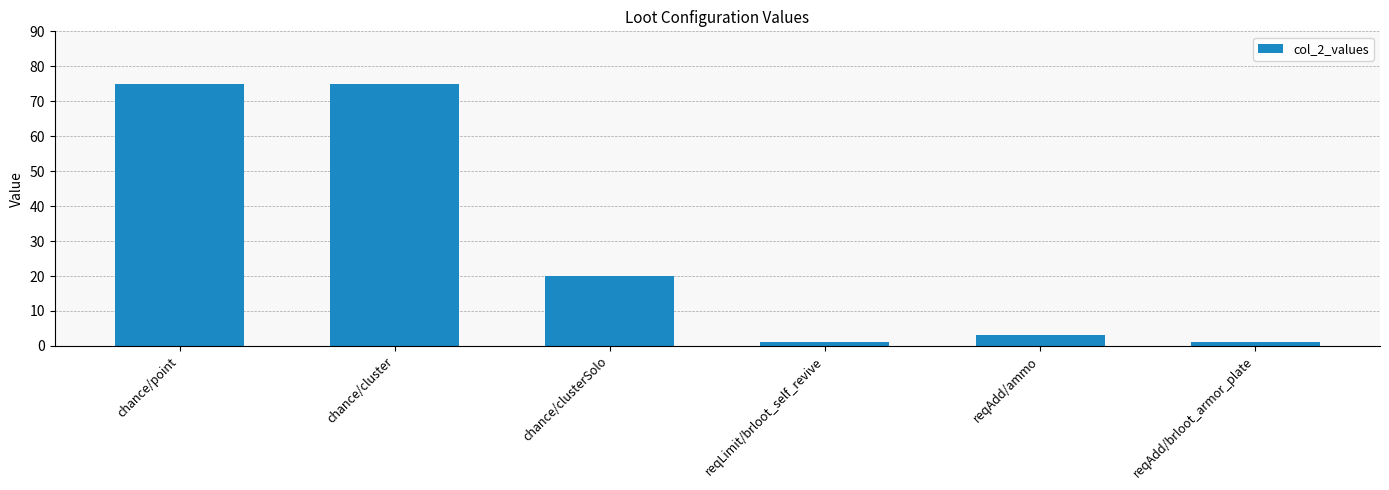

What is the label of the 2nd bar from the right?

reqAdd/ammo